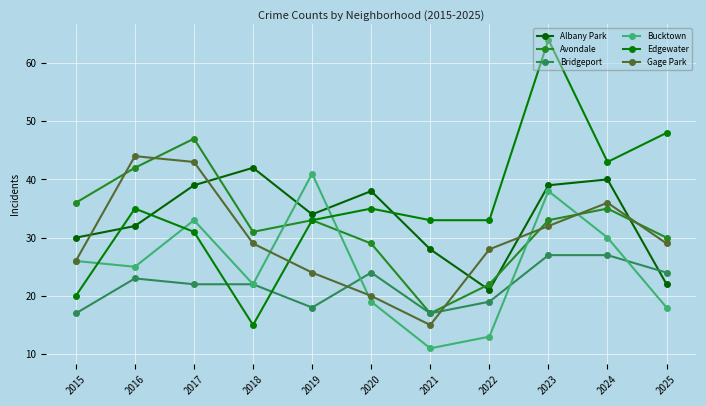

After their last crossing, which series has the higher values: Edgewater or Gage Park?

Edgewater